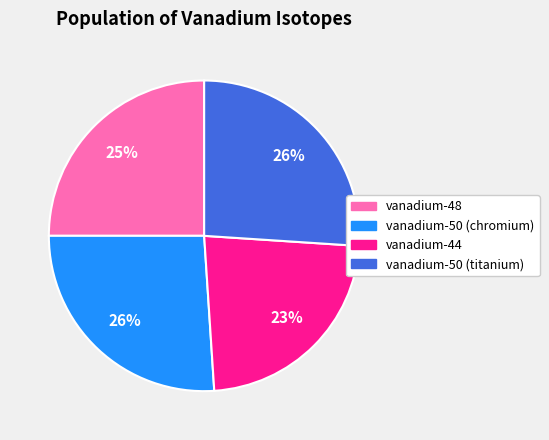

Is there any slice that represents more than half of the pie?

No